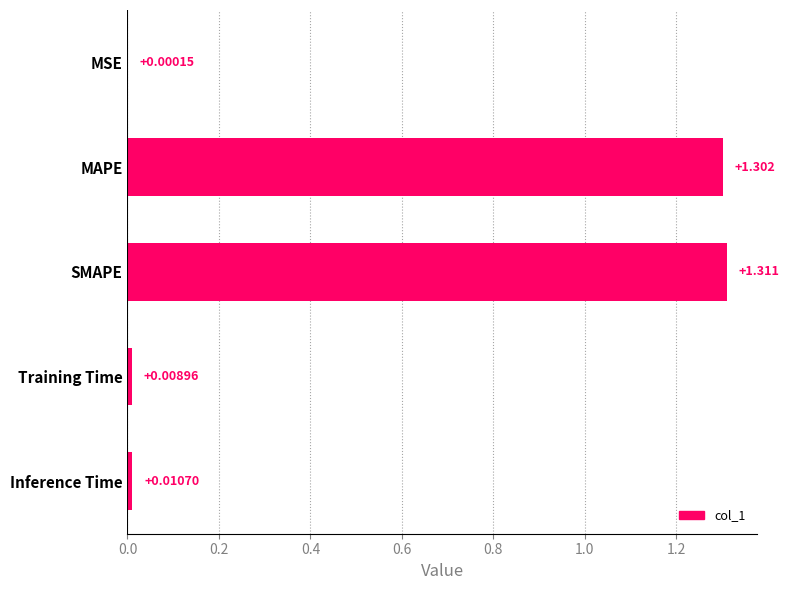

At which category does the chart reach its peak across all series?

SMAPE